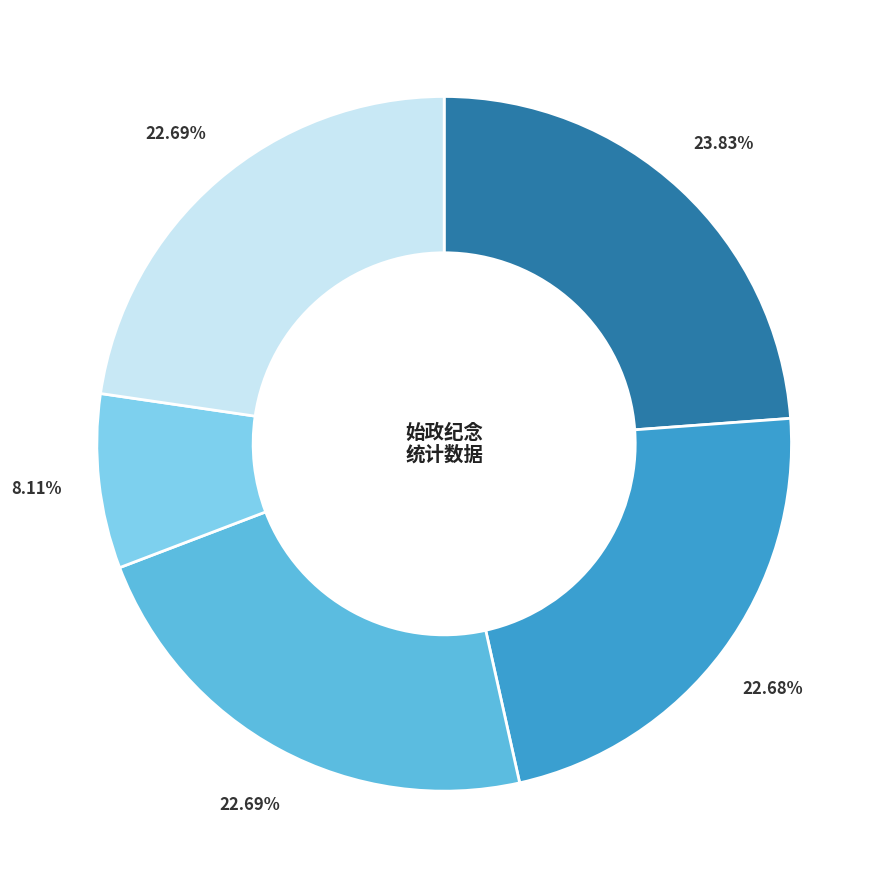

Is there a majority slice in this chart?

No